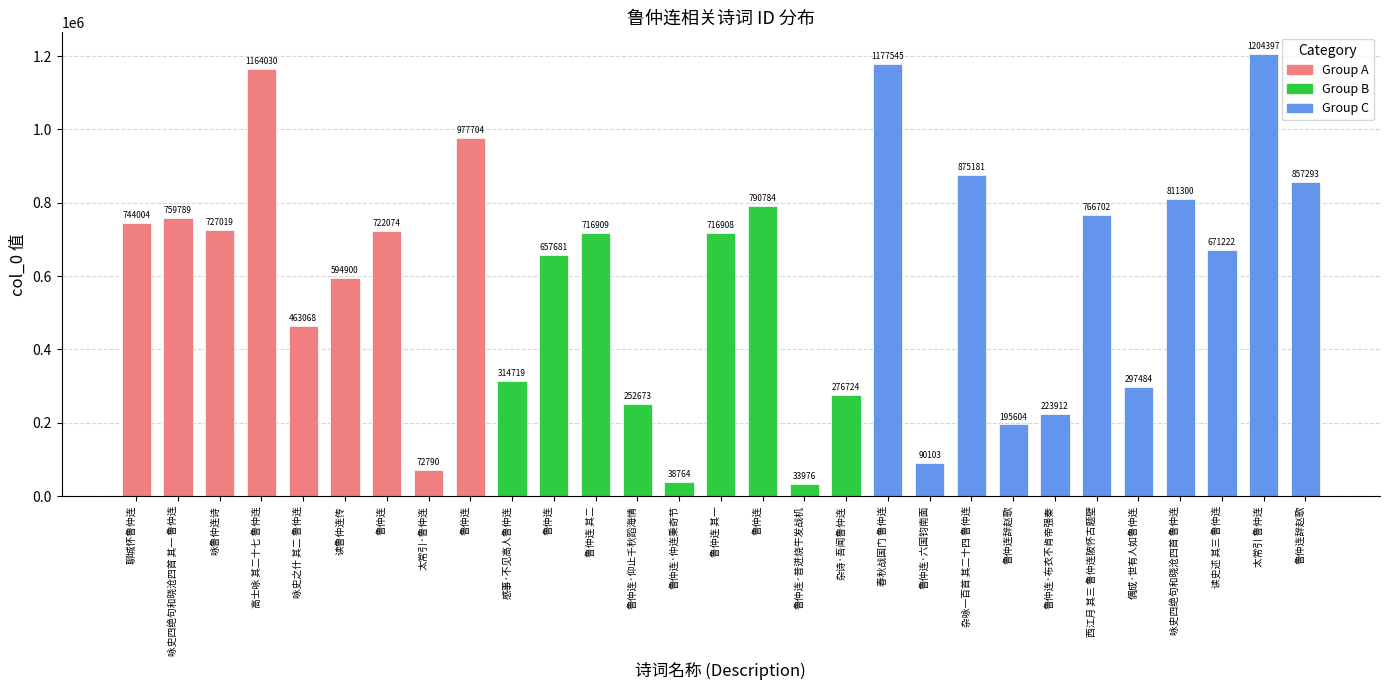

Read the value at 咏鲁仲连诗, to the nearest 10.

727020